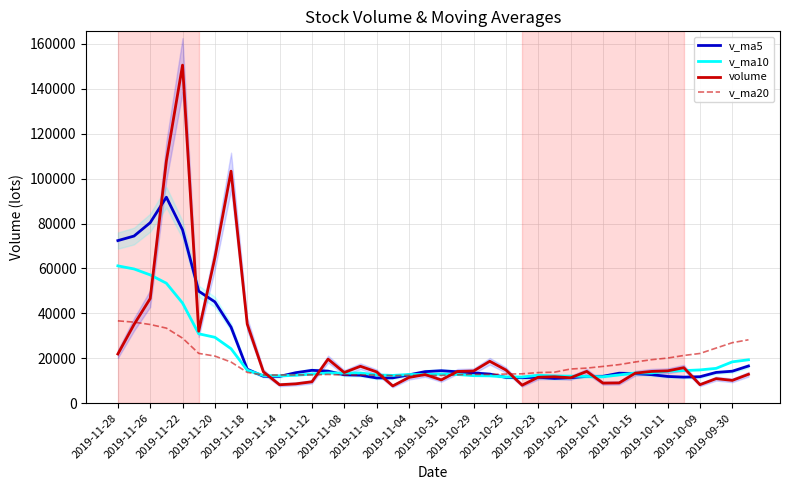

The v_ma10 series shows 20805.2 at 2019-10-15. True or false?

False